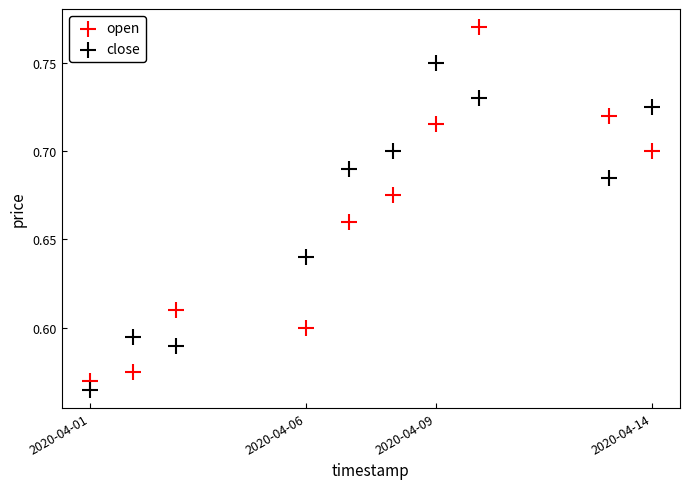

Across all data points, what is the range of X values (max minus min)?

1123200.0